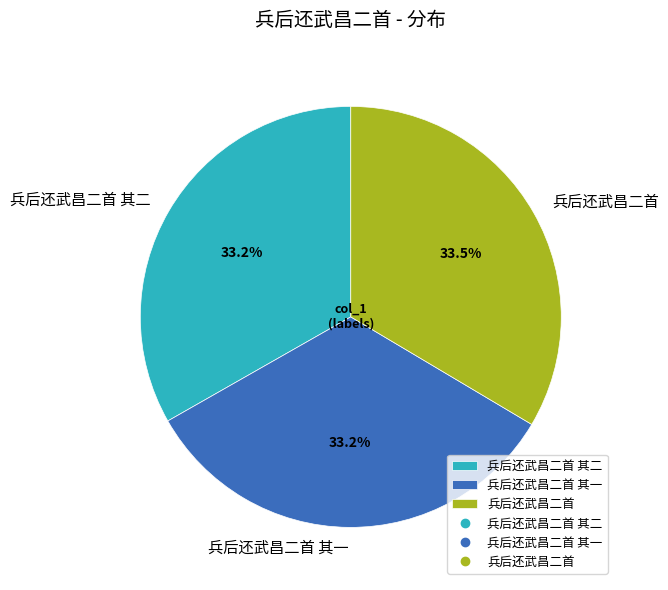

What is the ratio of the value at 兵后还武昌二首 其一 to the value at 兵后还武昌二首 其二?

1.0